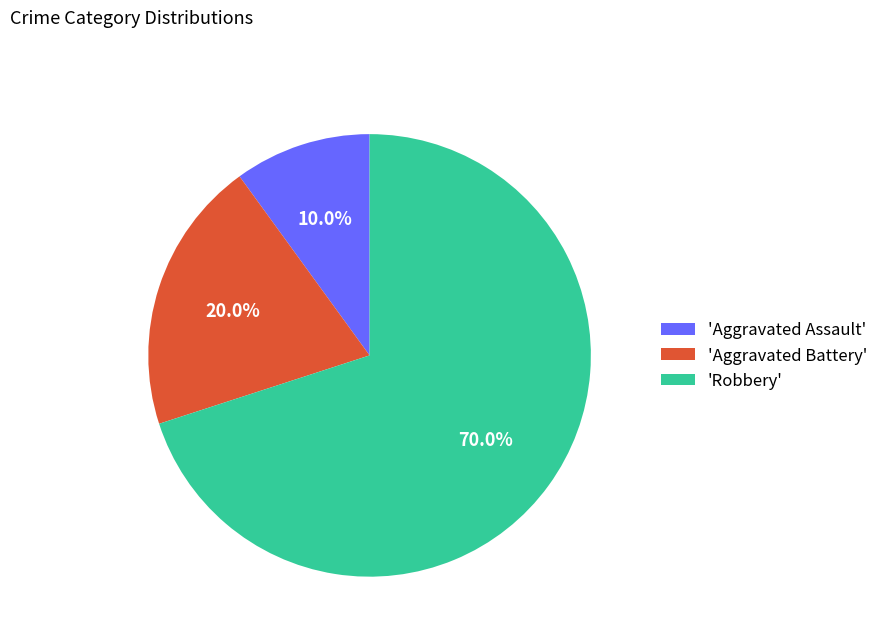

What is the ratio of the value at 'Aggravated Assault' to the value at 'Aggravated Battery'?

0.5